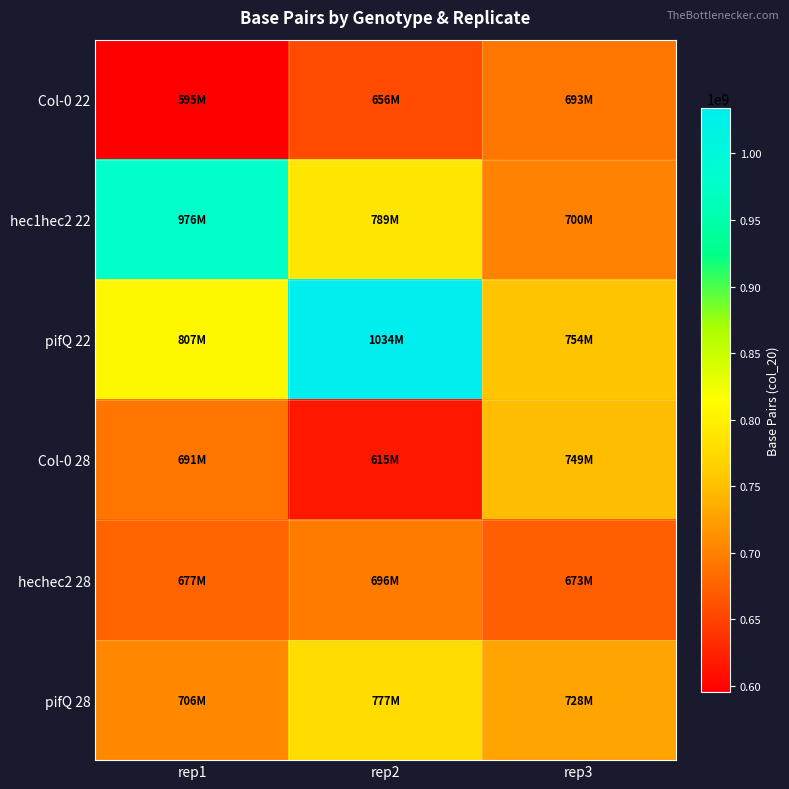

What is the total value across all series at rep1?

4452227056